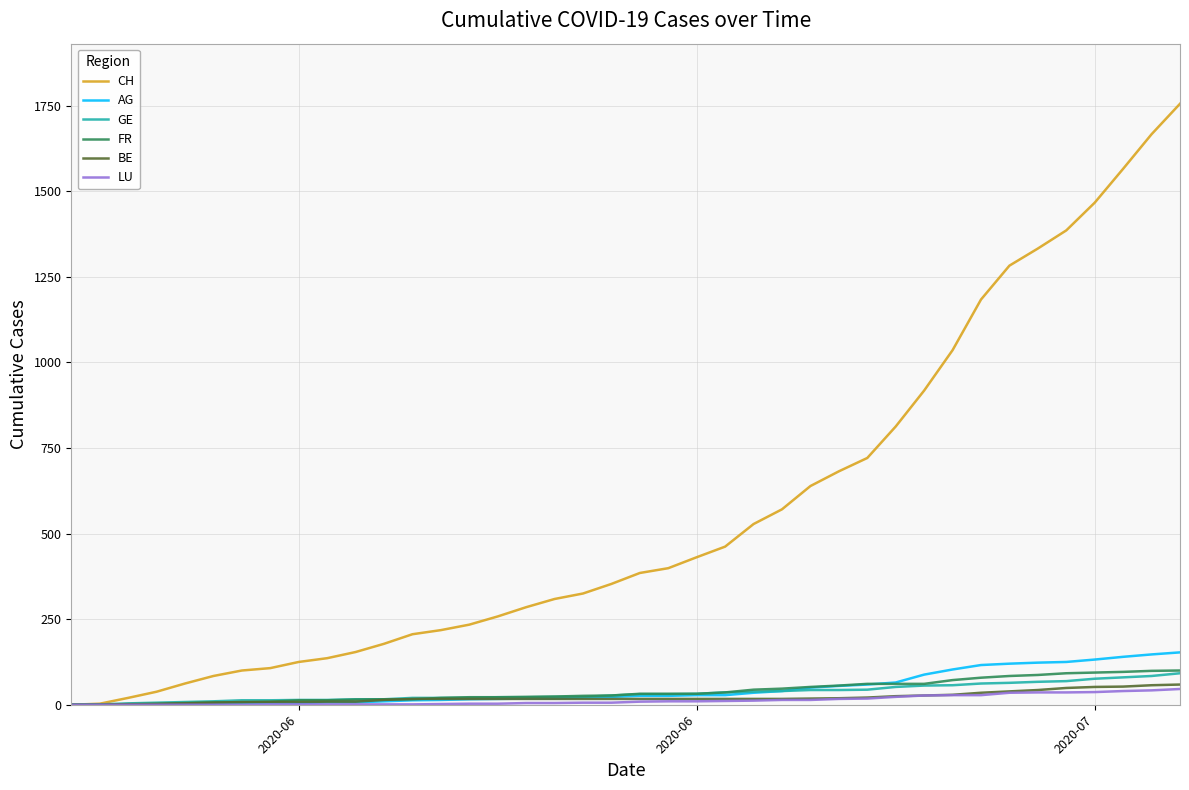

Which series has the widest spread of values?

CH